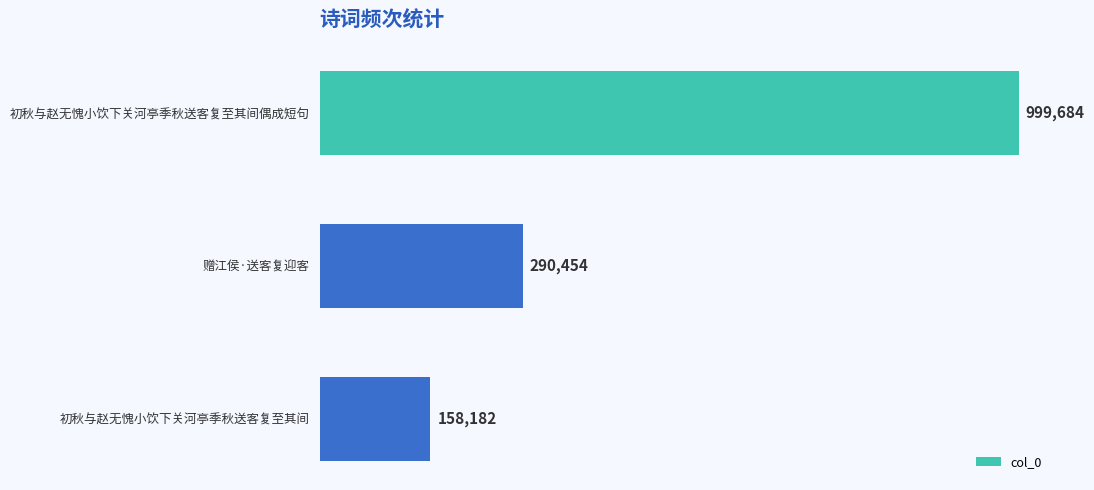

What is the smallest value displayed?

158182